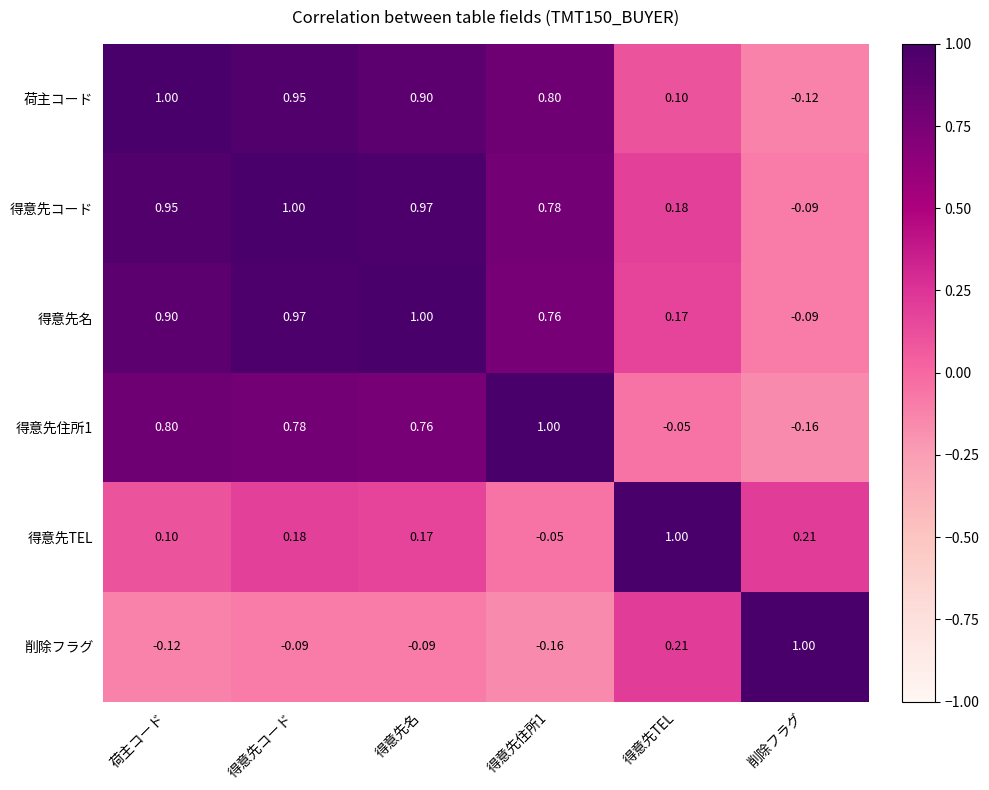

Count the number of categories in the chart.

6